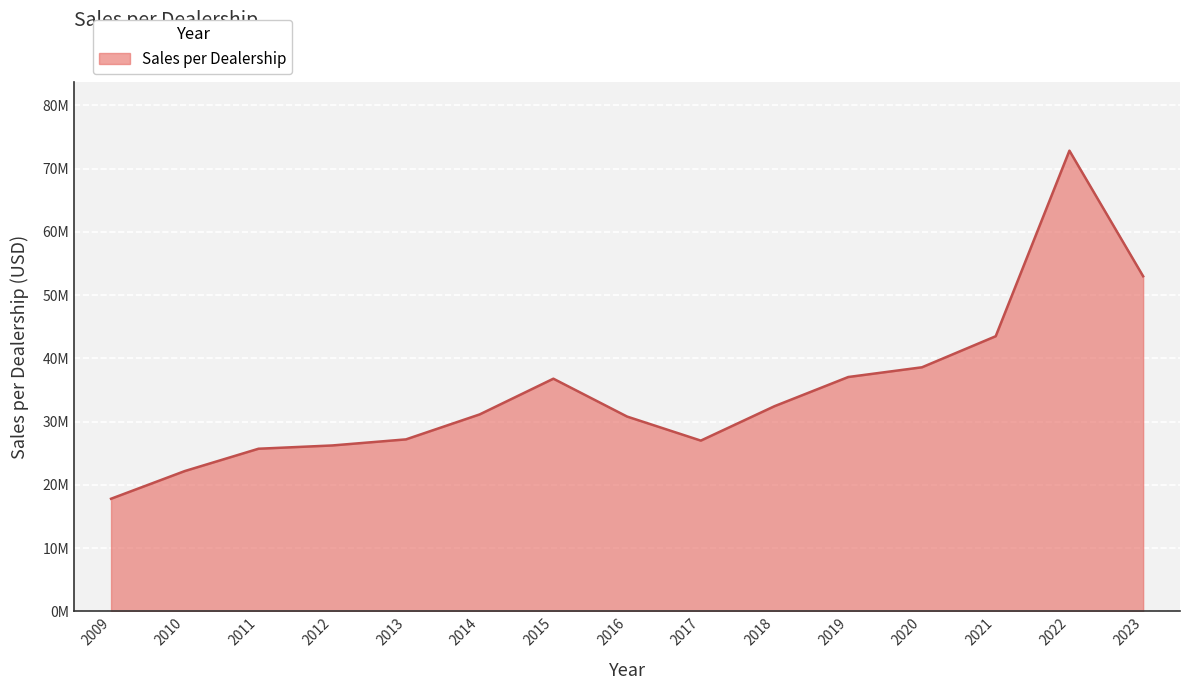

Does the chart display data point markers on the line(s)?

No